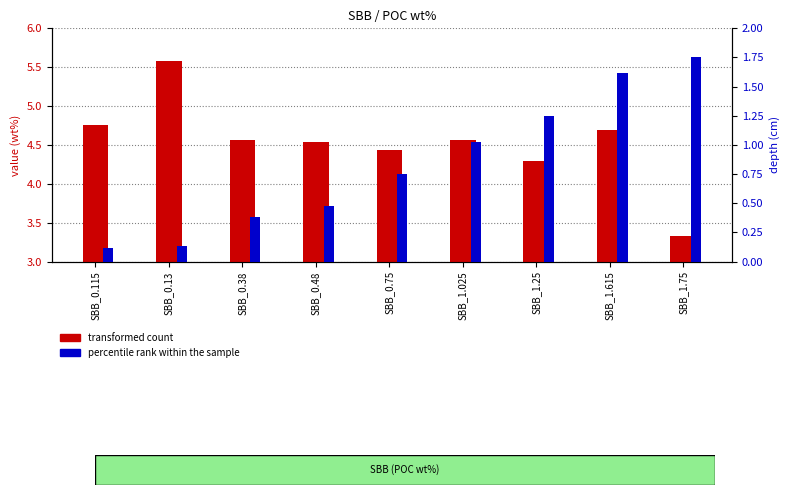

Rank the categories by percentile rank within the sample value from lowest to highest.

SBB_0.115, SBB_0.13, SBB_0.38, SBB_0.48, SBB_0.75, SBB_1.025, SBB_1.25, SBB_1.615, SBB_1.75